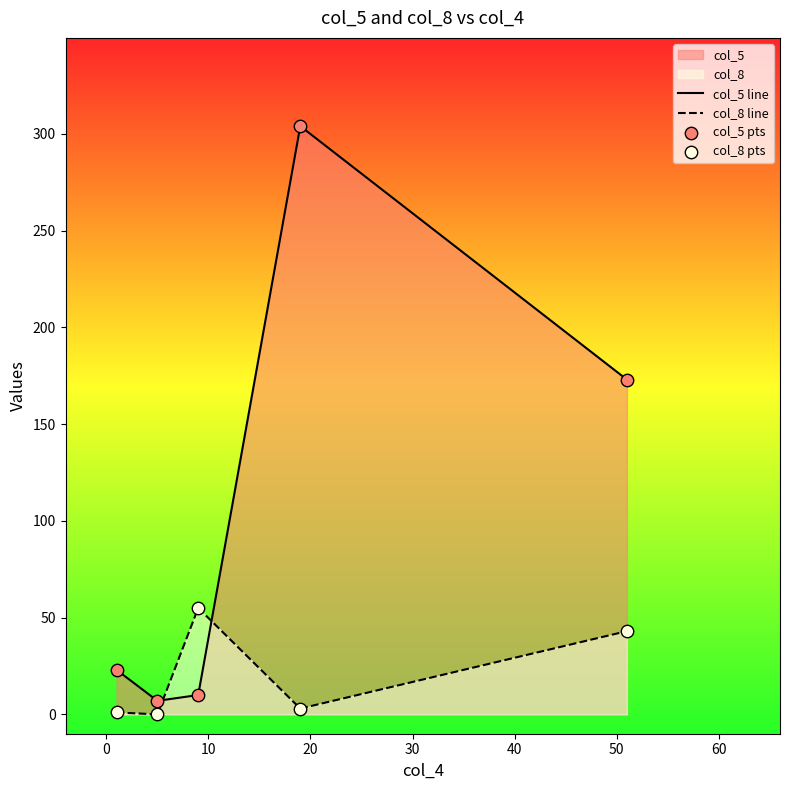

Which series contains the highest Y value?

col_5 line